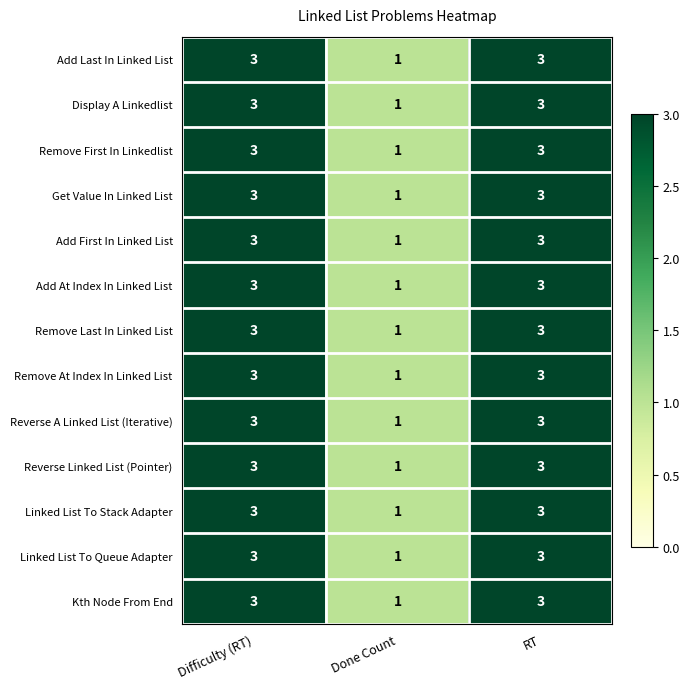

What is the sum of the Remove Last In Linked List values at RT and Difficulty (RT)?

6